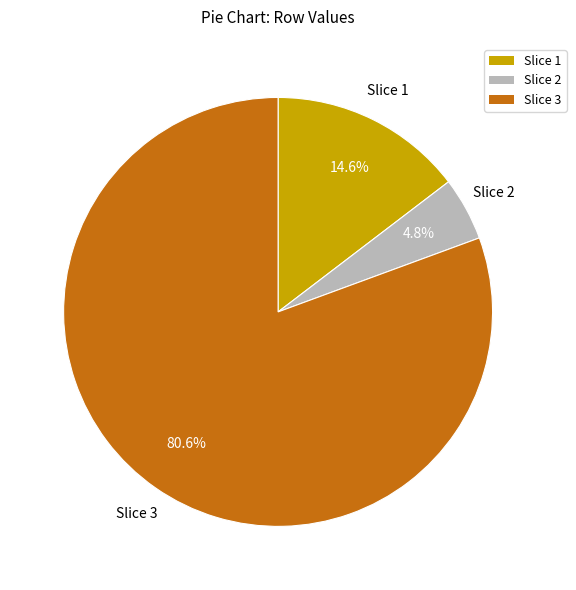

Is there any slice that represents more than half of the pie?

Yes